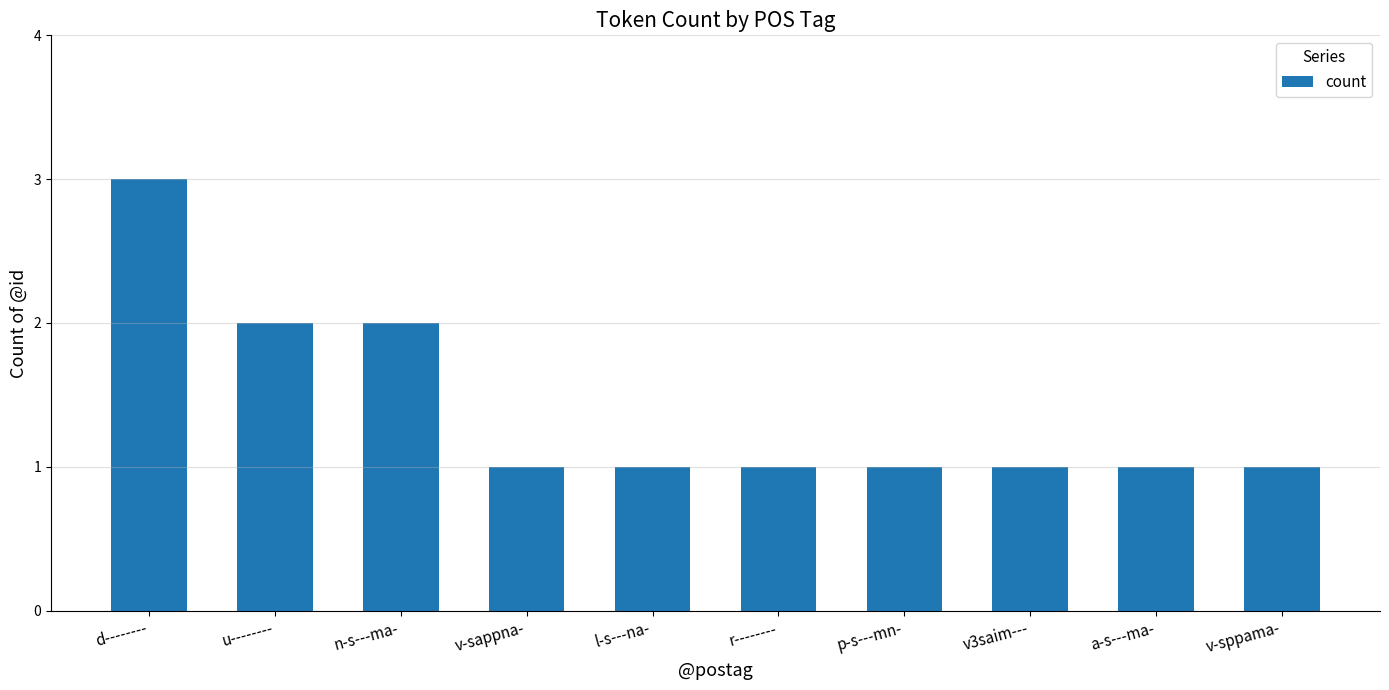

Does the chart contain any negative values?

No